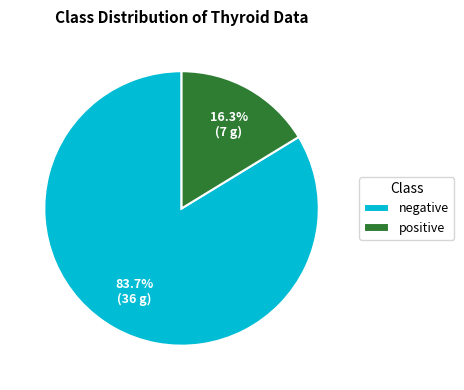

Approximately how many times larger is the value at negative compared to positive?

5.1